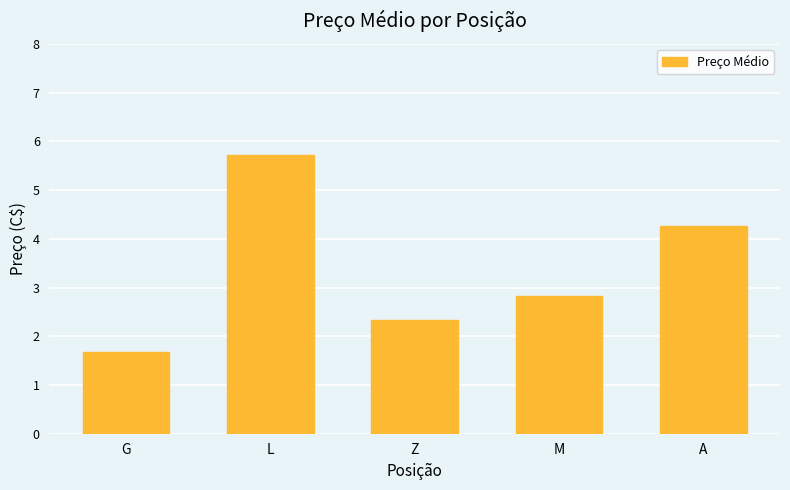

List the labels in order of value, largest first.

L, A, M, Z, G